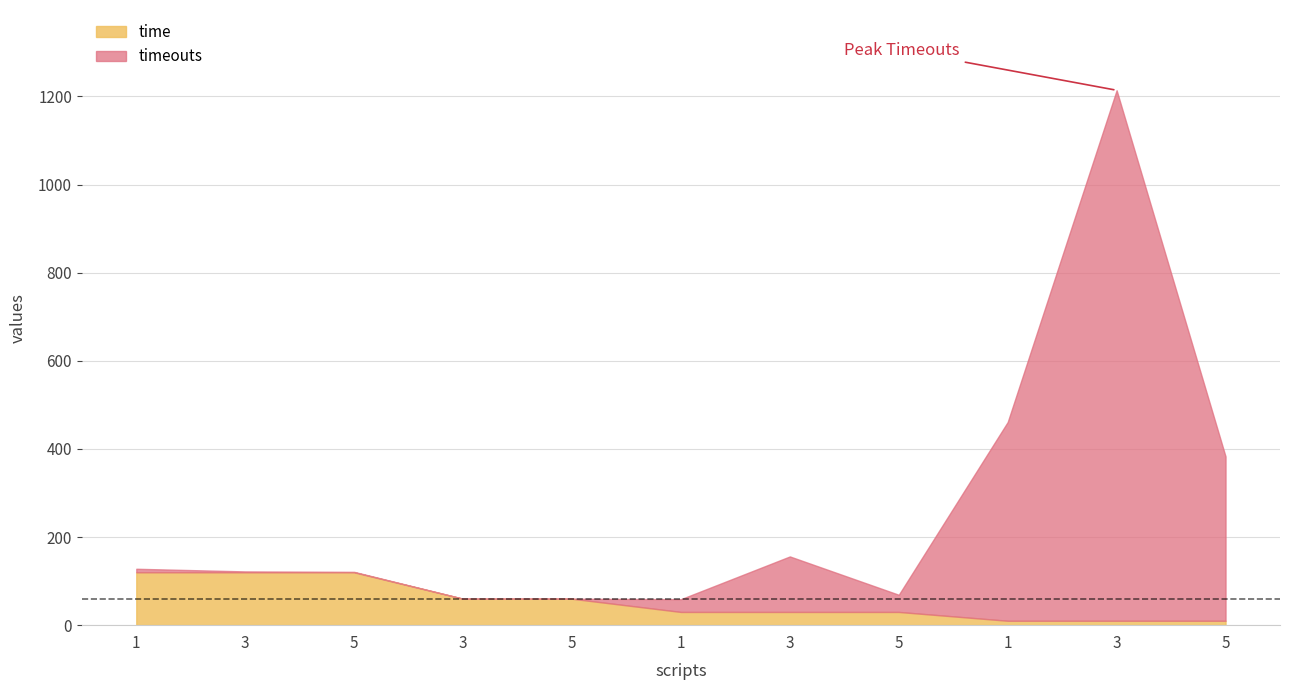

Is it true that timeouts equals 2 at 1?

False